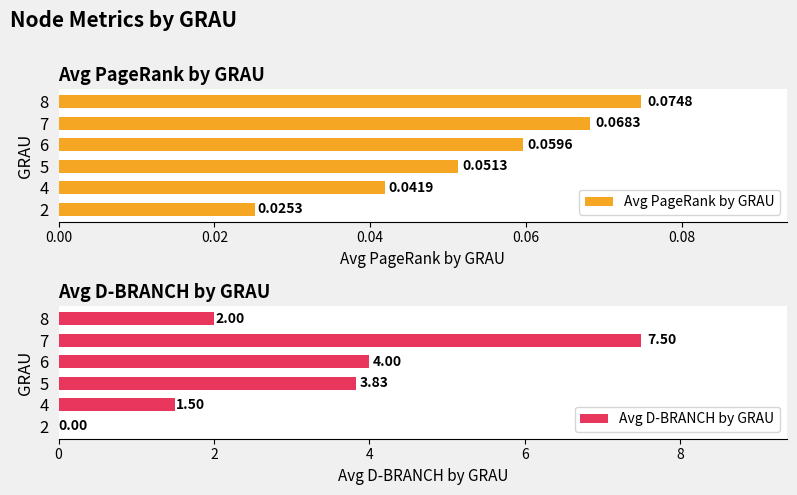

What is the value of the Avg D-BRANCH by GRAU bar at the 6th from the left?

2.0